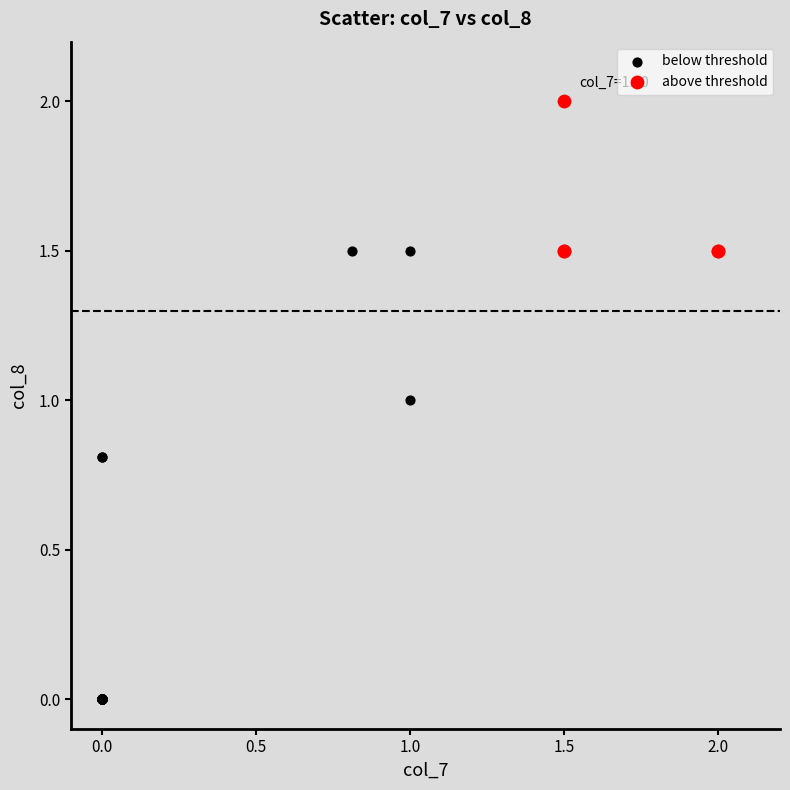

Which series has the largest Y range (max minus min)?

below threshold